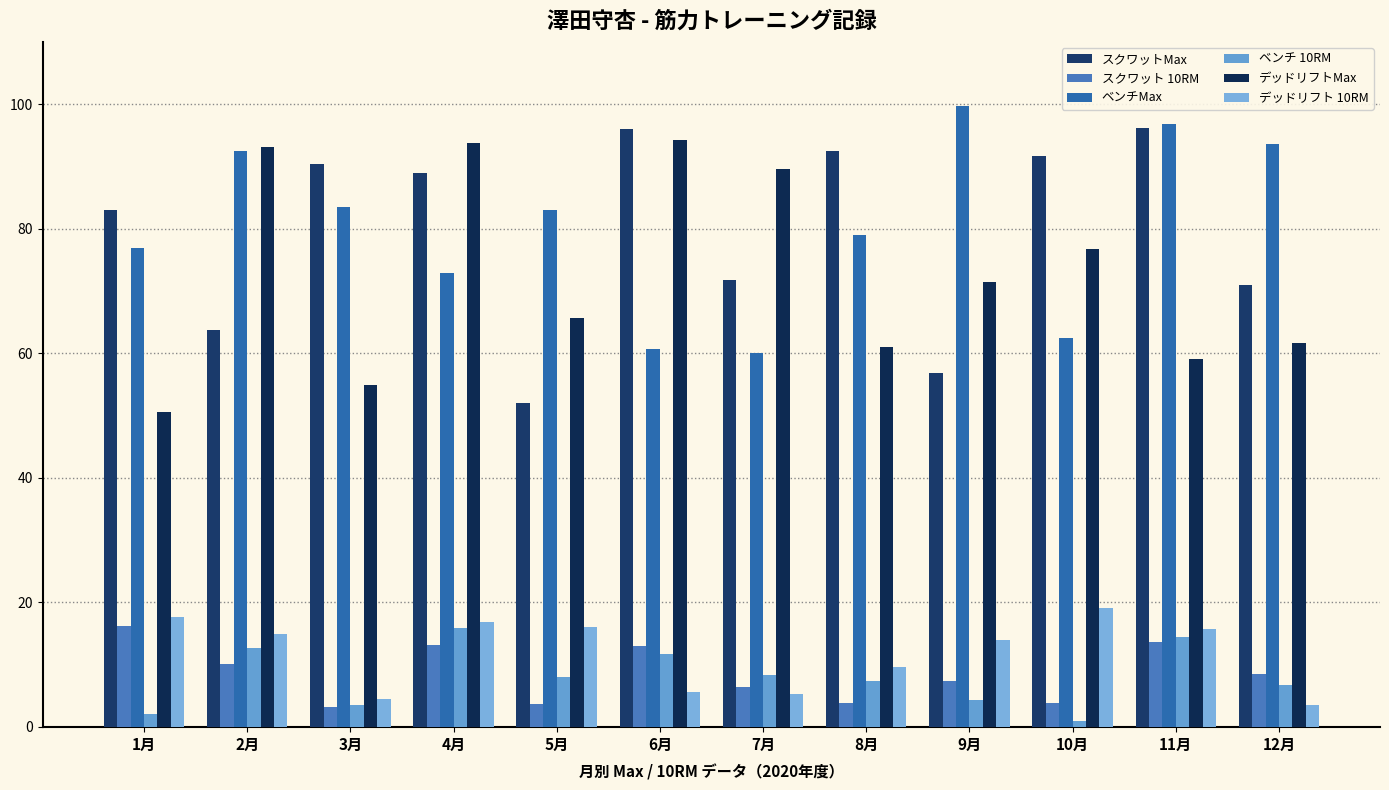

What is the label of the 7th bar from the right?

6月